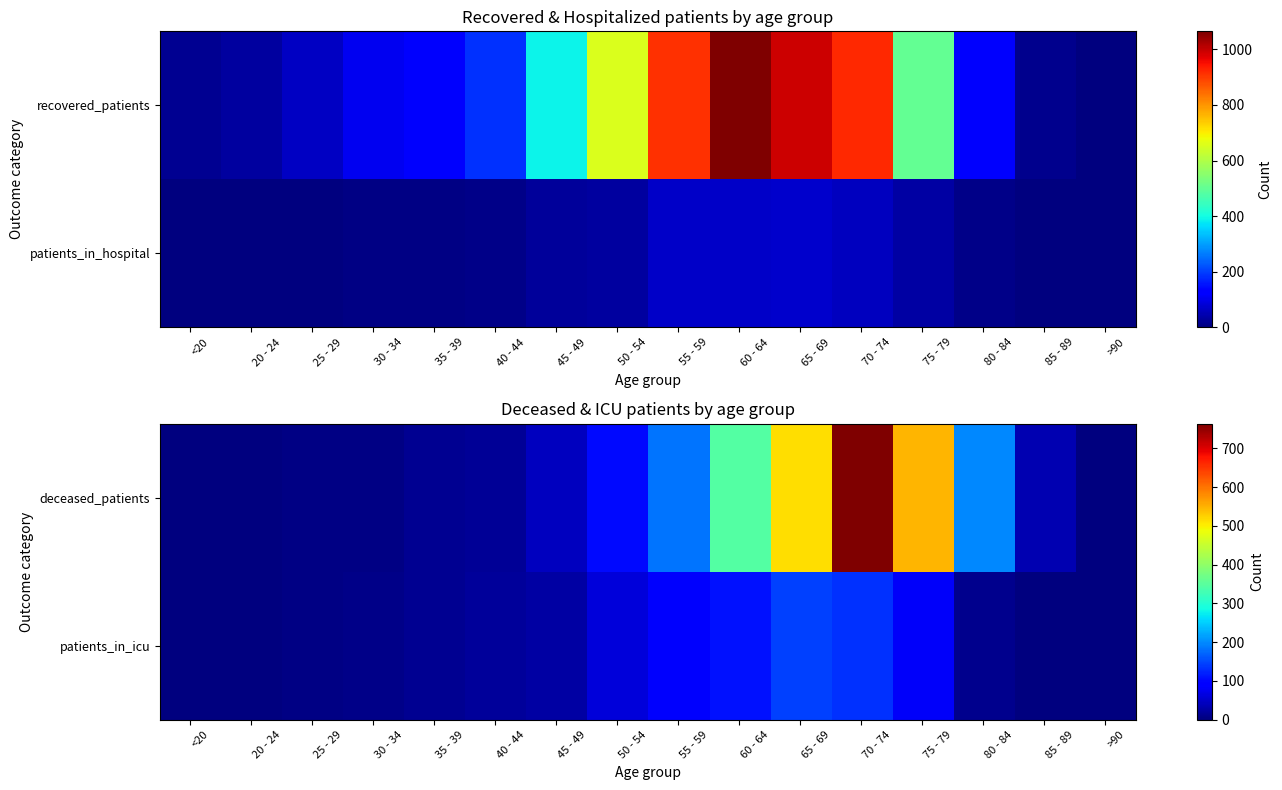

The value of patients_in_icu at 35 - 39 is 14. True or false?

True